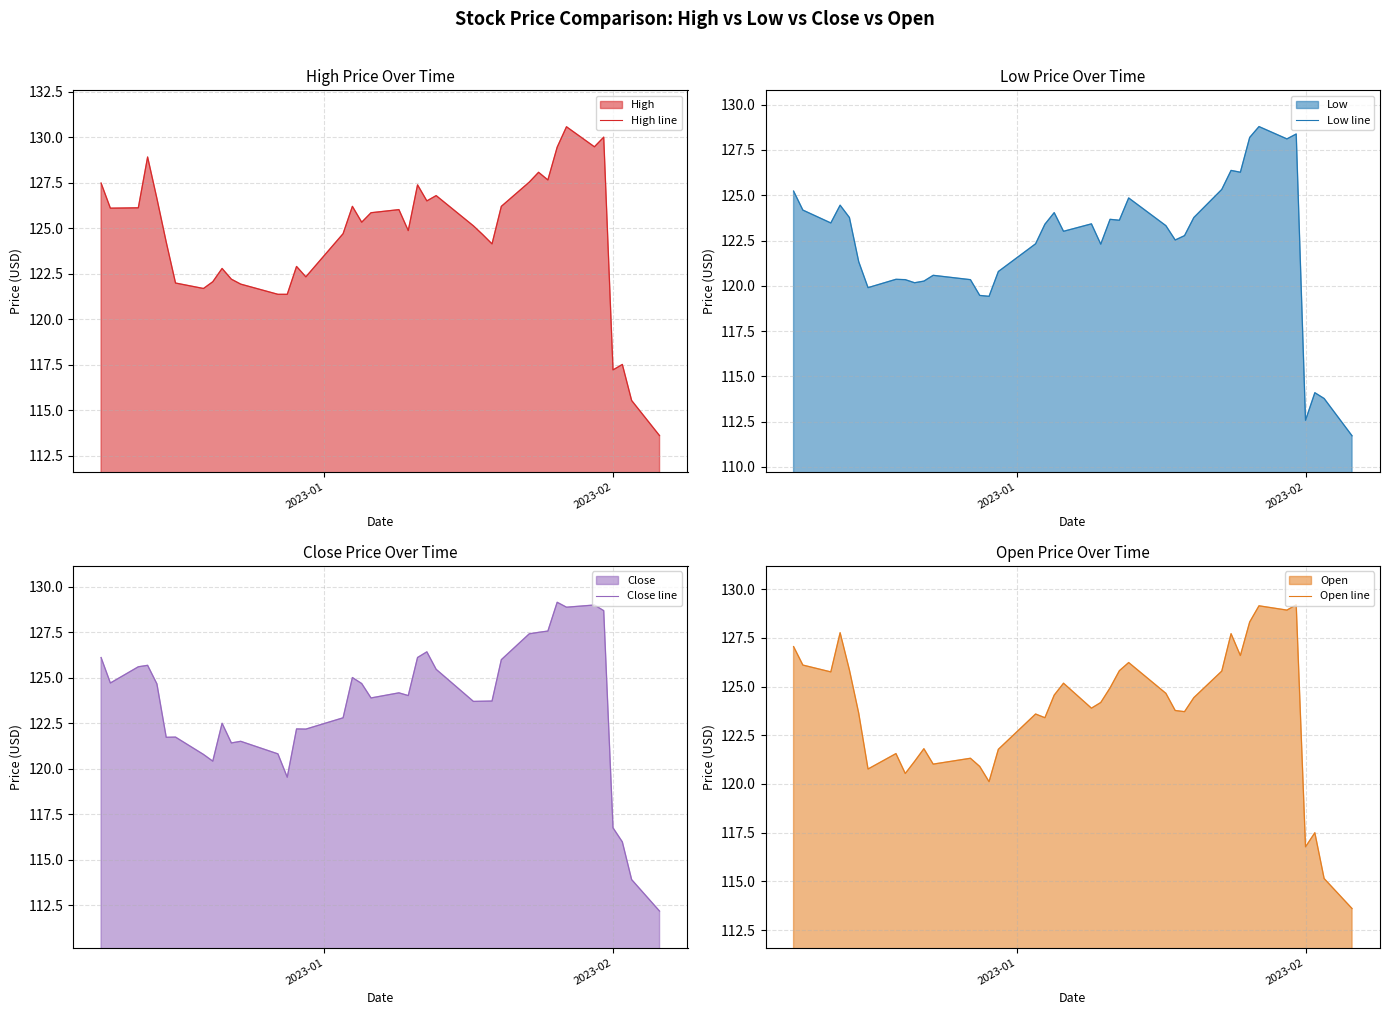

What is the lowest value of the High line series?

113.6